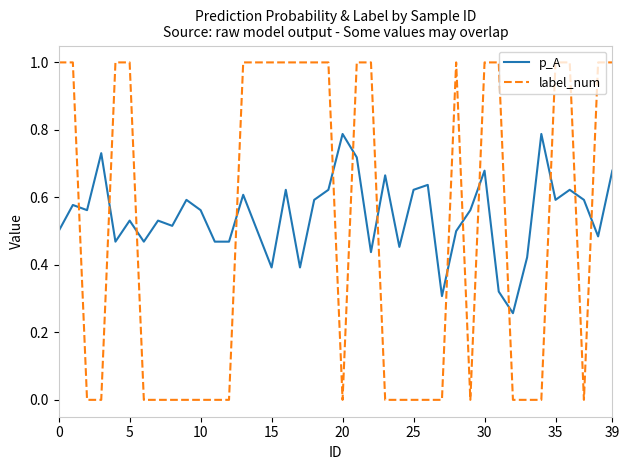

True or false: p_A and label_num cross at least once.

True